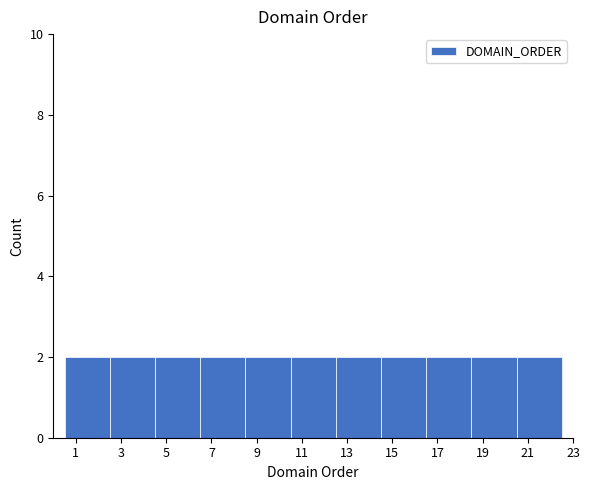

What is the height of the bar covering 12.5 to 14.5 on the x-axis? The values are not printed on the chart, so give them approximately, as read against the axis.

2